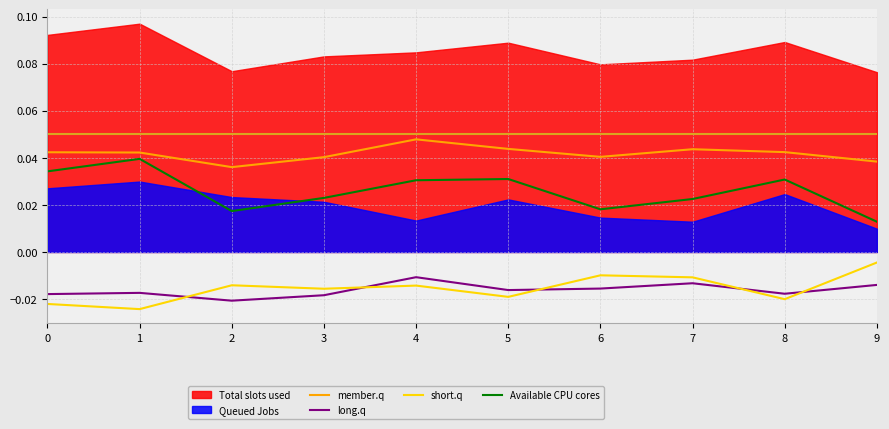

True or false: member.q and long.q intersect in this chart.

False